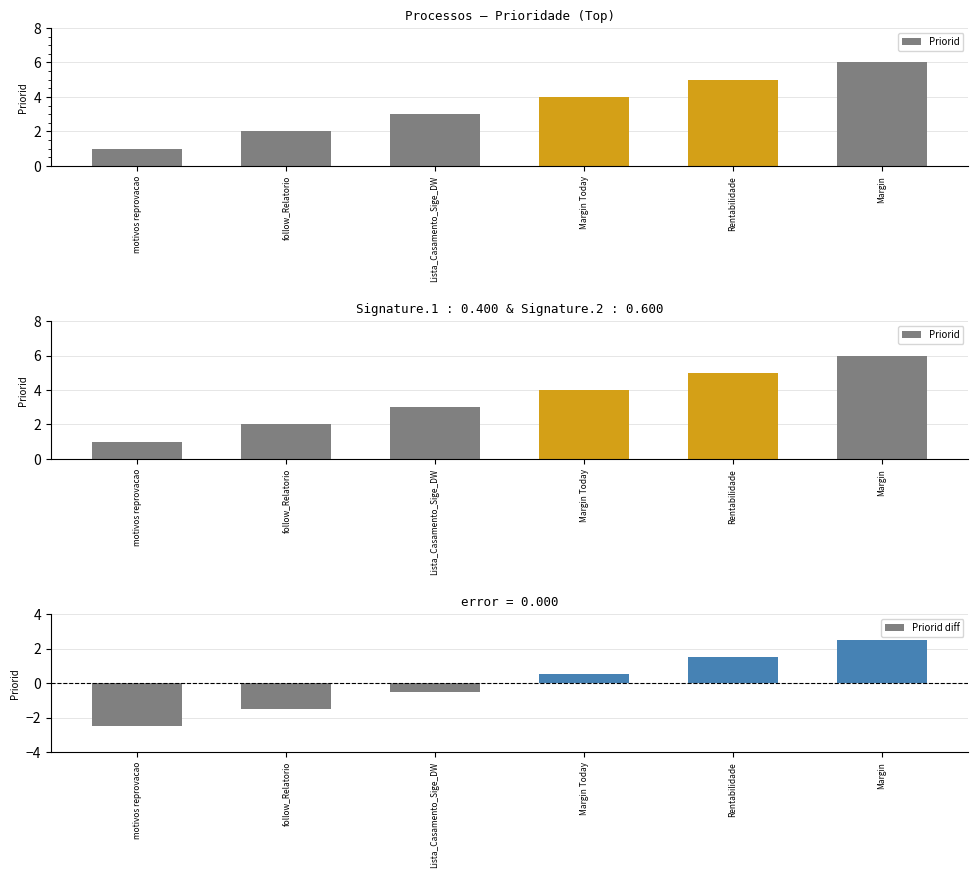

Is it true that Priorid equals 5.0 at Rentabilidade?

True